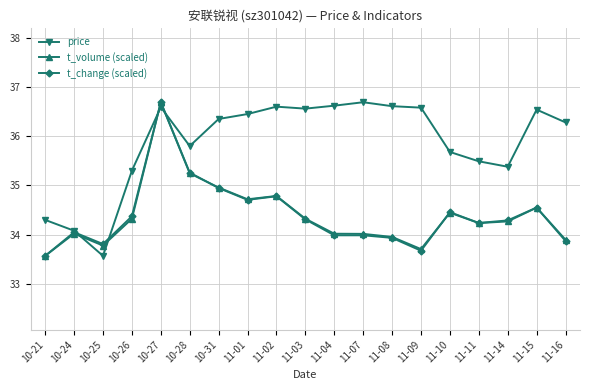

Does the chart display data point markers on the line(s)?

Yes